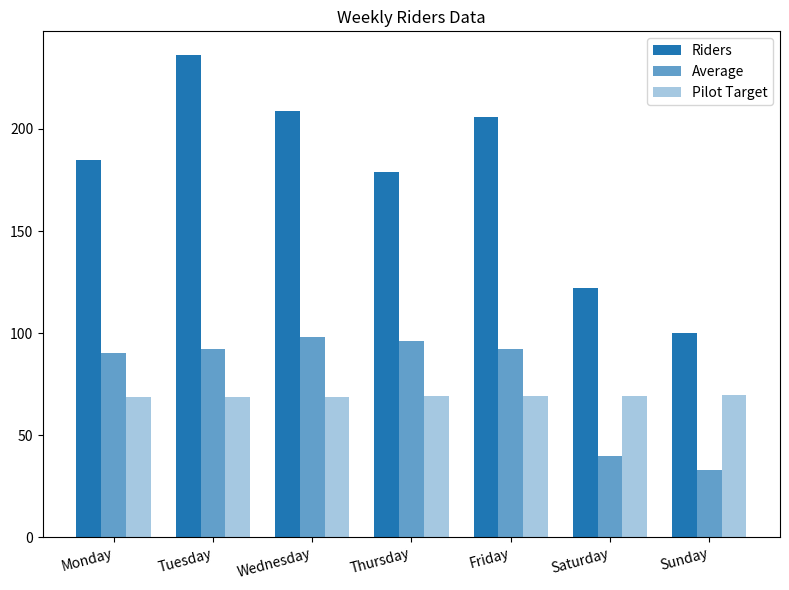

How many bars are there in total?

21